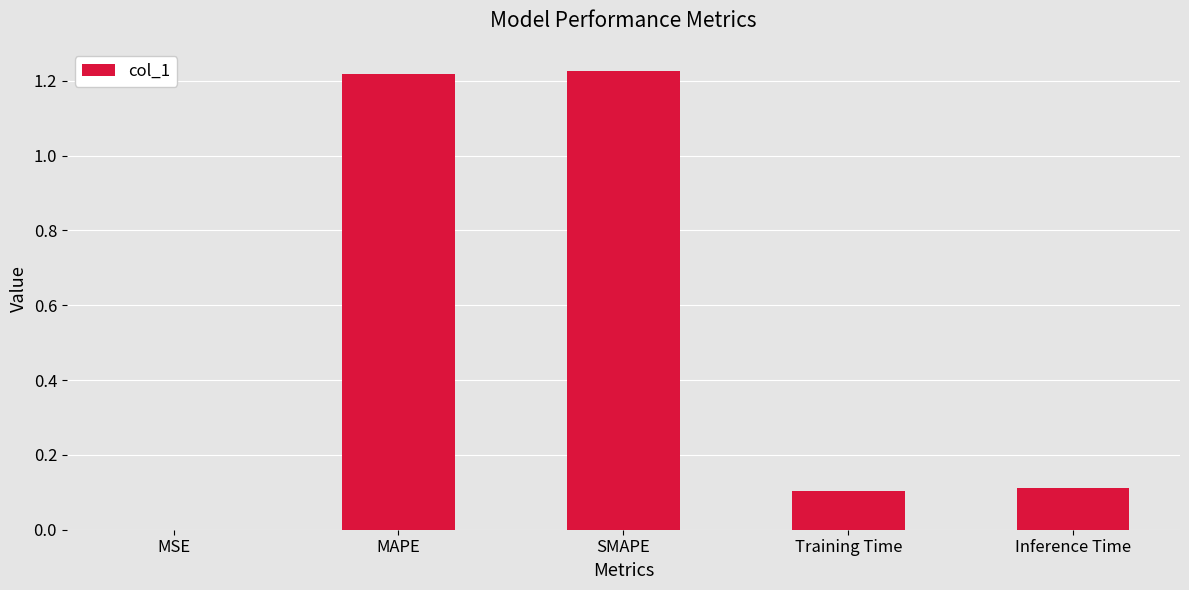

What is the change in value from SMAPE to Training Time?

-1.1